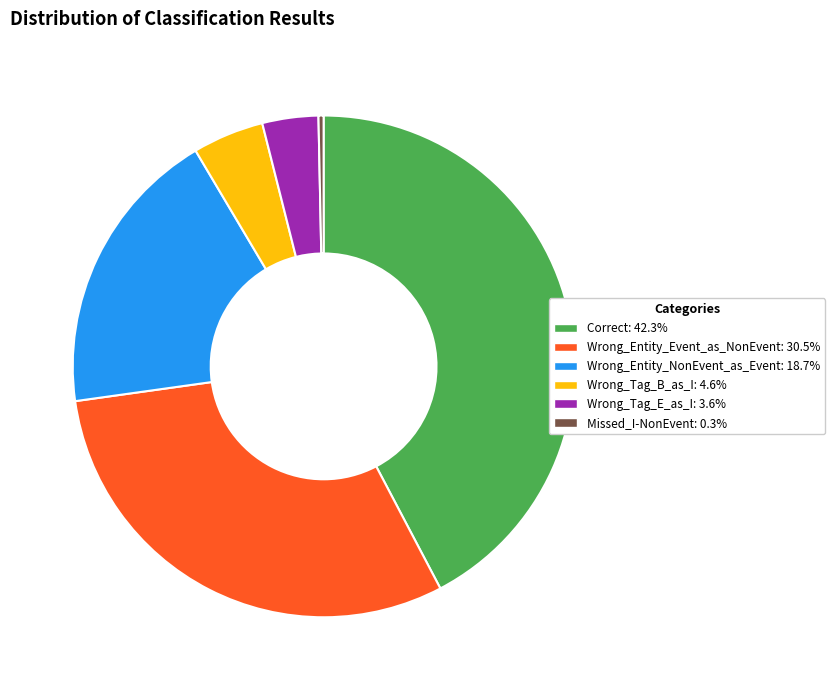

Rank the categories by value from lowest to highest.

Missed_I-NonEvent, Wrong_Tag_E_as_I, Wrong_Tag_B_as_I, Wrong_Entity_NonEvent_as_Event, Wrong_Entity_Event_as_NonEvent, Correct